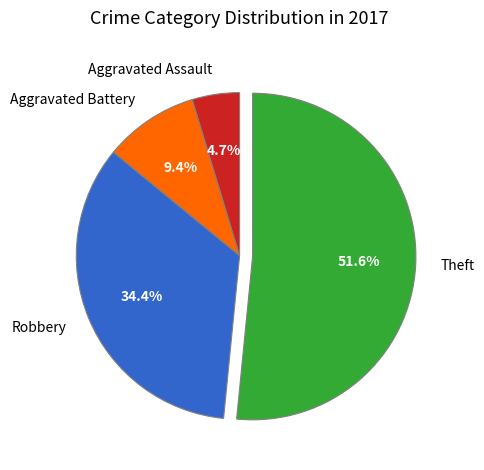

The Robbery slice represents 34% of the pie. True or false?

True